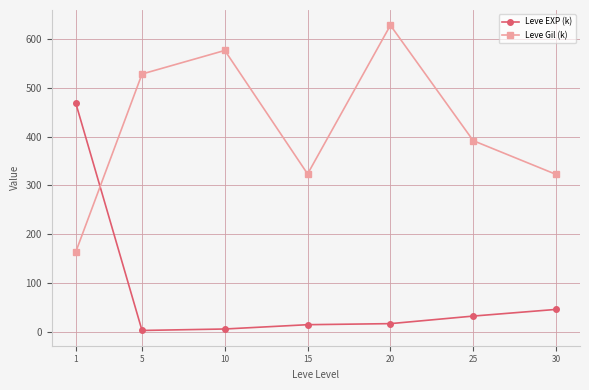

What is the sum of the Leve EXP (k) values at 1 and 20?

484.8